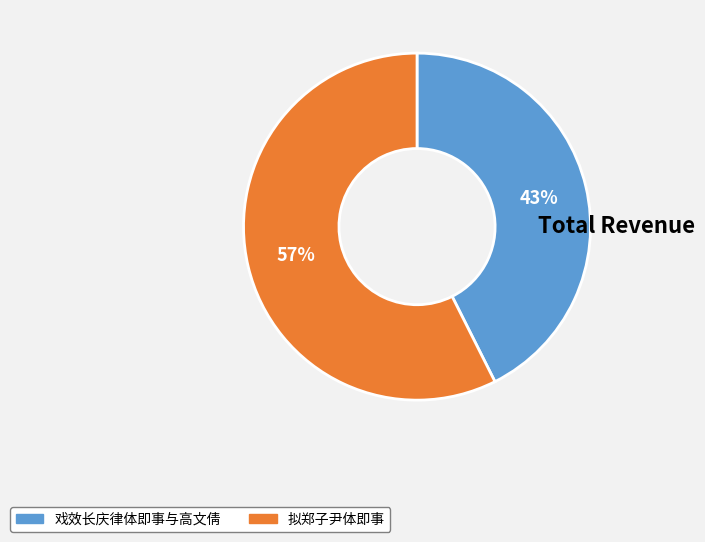

How many slices are in this pie chart?

2